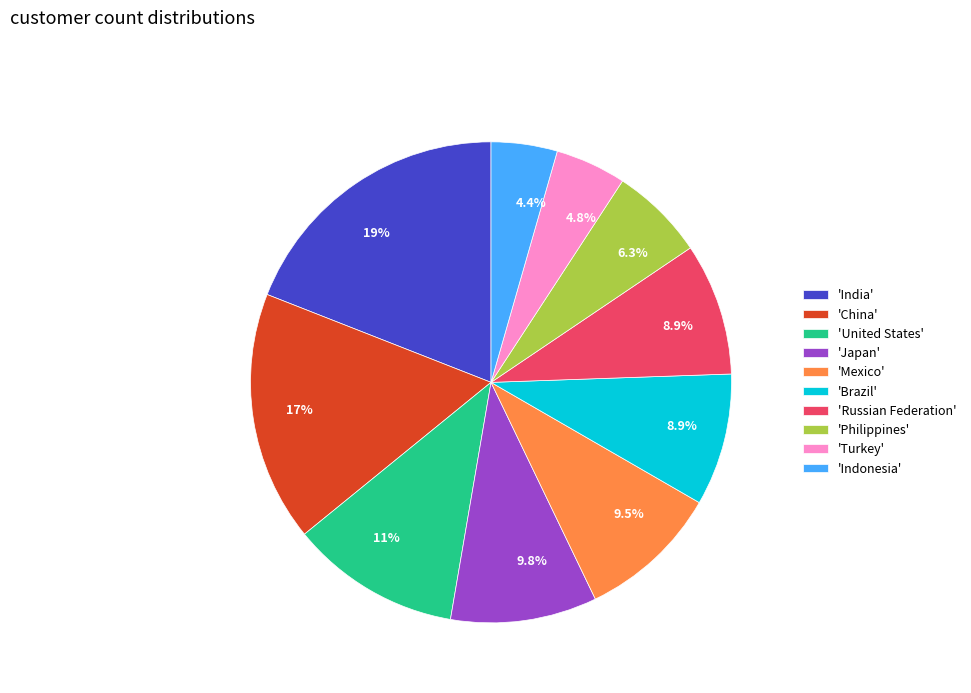

What percentage do 'United States' and 'Brazil' together represent?

20.3%